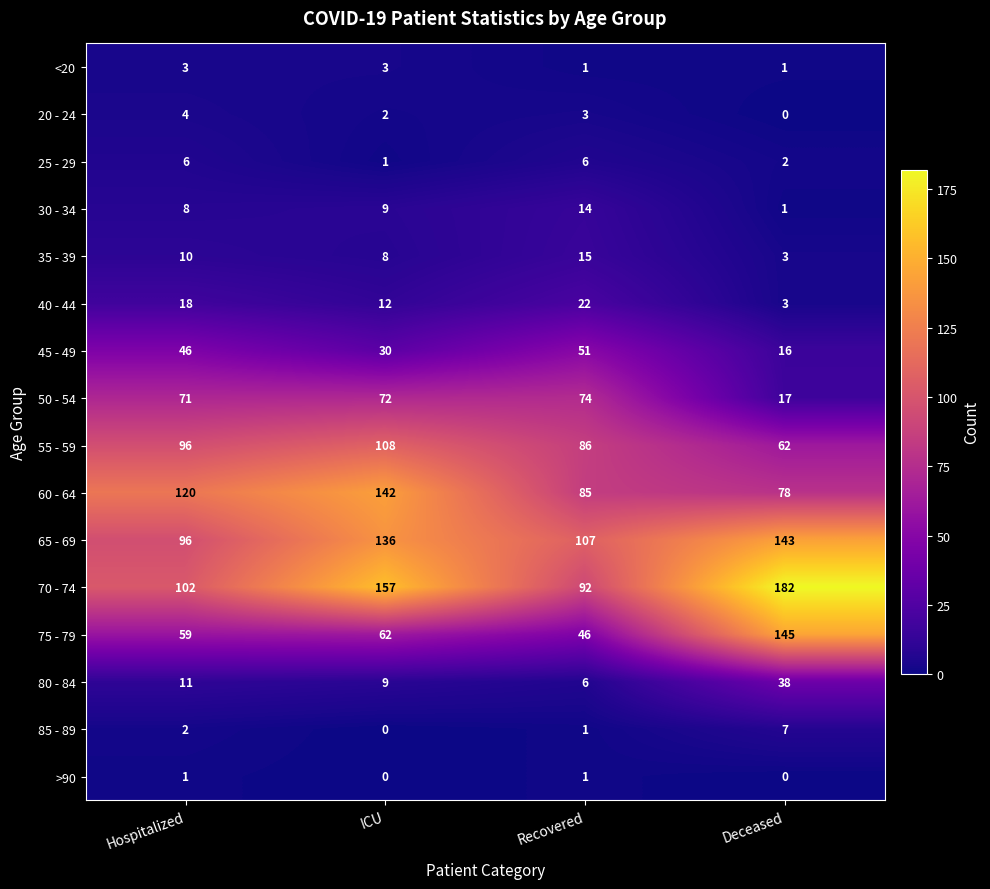

The value of <20 at Deceased is 0. True or false?

False